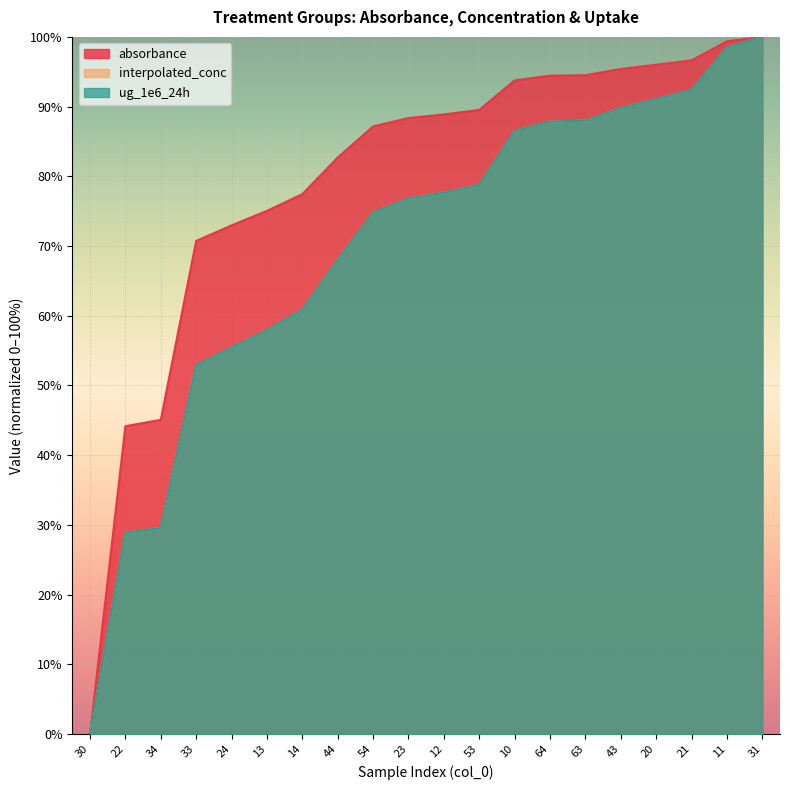

At which label does ug_1e6_24h reach its minimum?

30